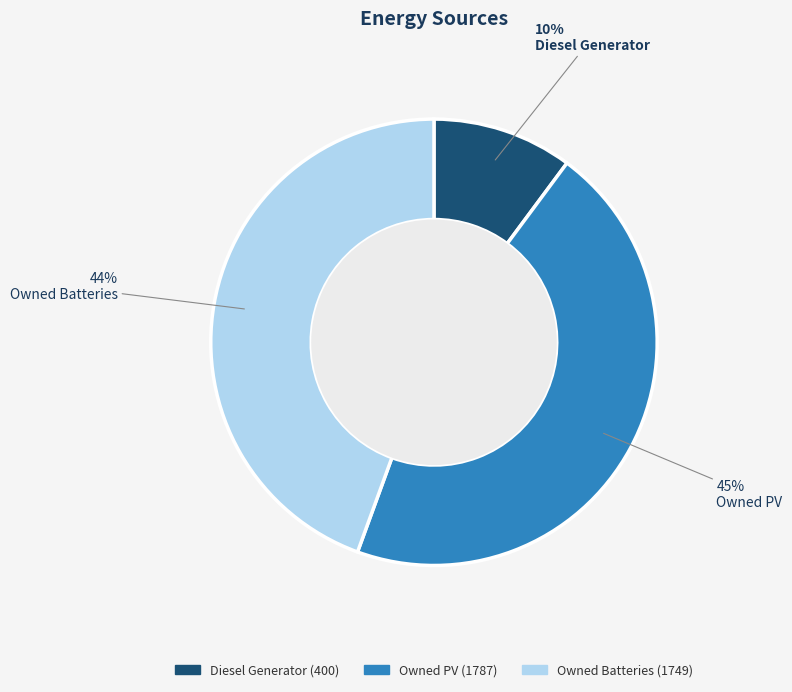

Is there a majority slice in this chart?

No